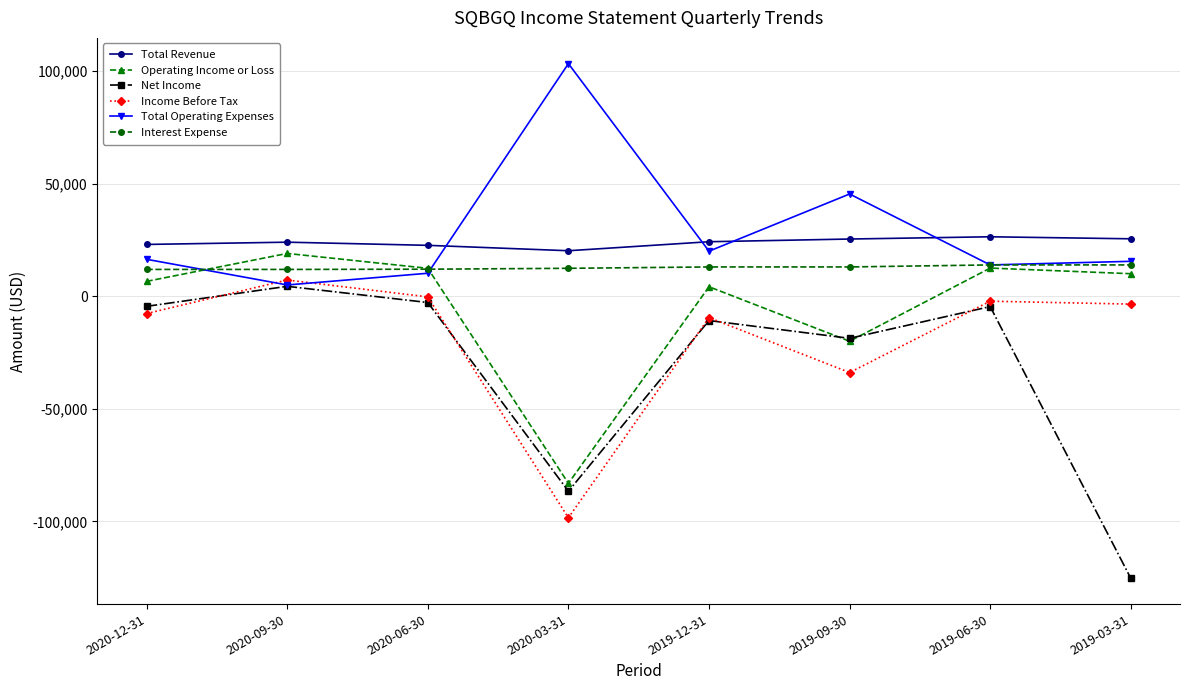

How many positive values does the Operating Income or Loss series have?

6